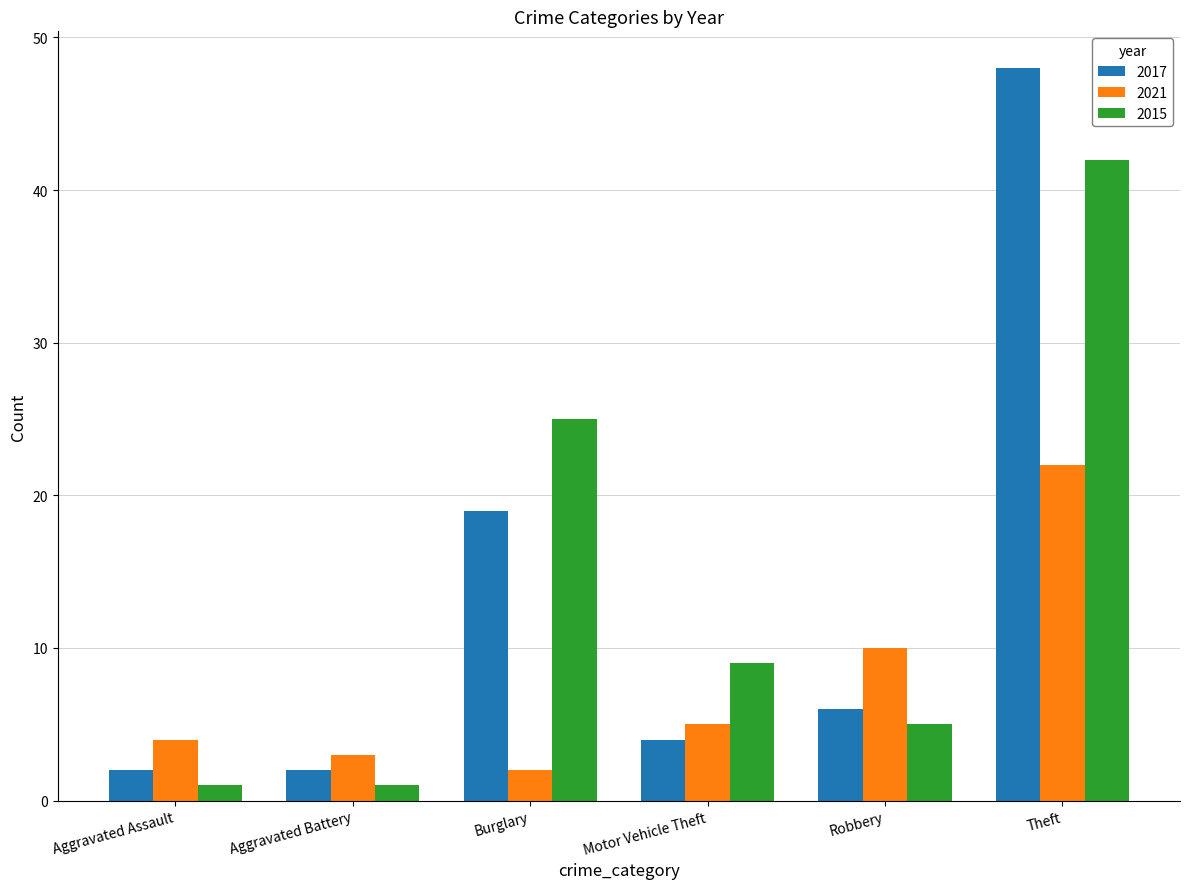

How many values in the 2015 series are below 9?

3